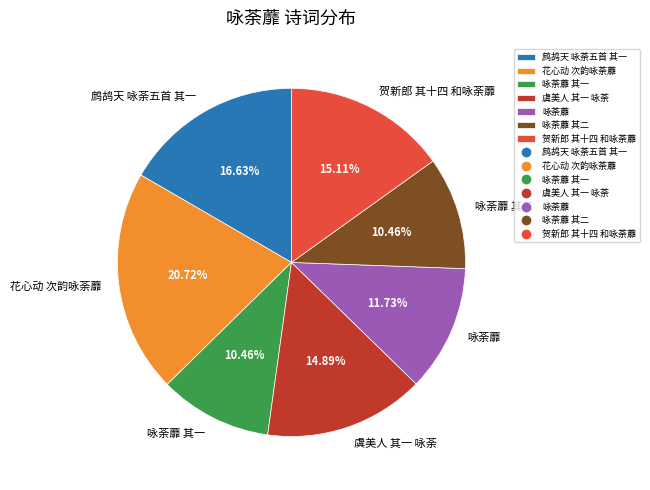

True or false: 虞美人 其一 咏荼 accounts for 15% of the total.

True